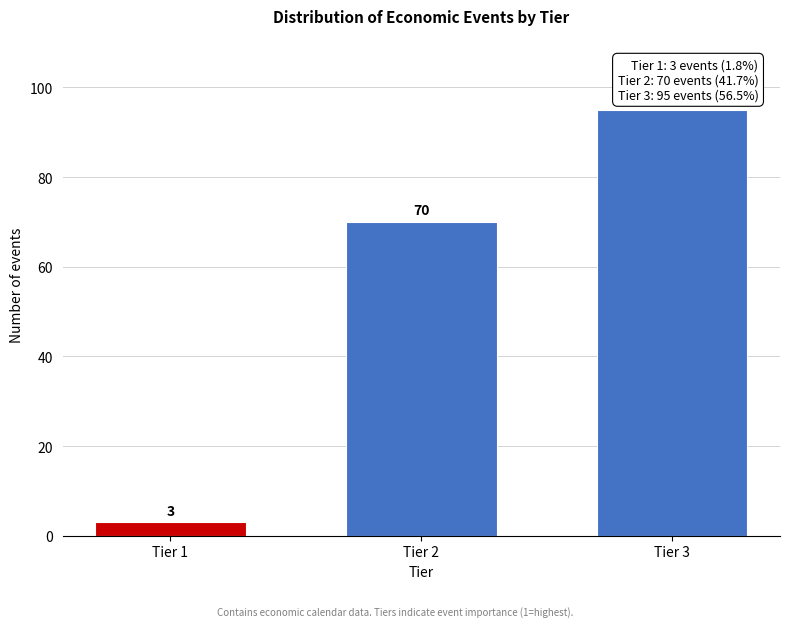

Reading right to left, transcribe all the data shown in this chart.

95	70	3